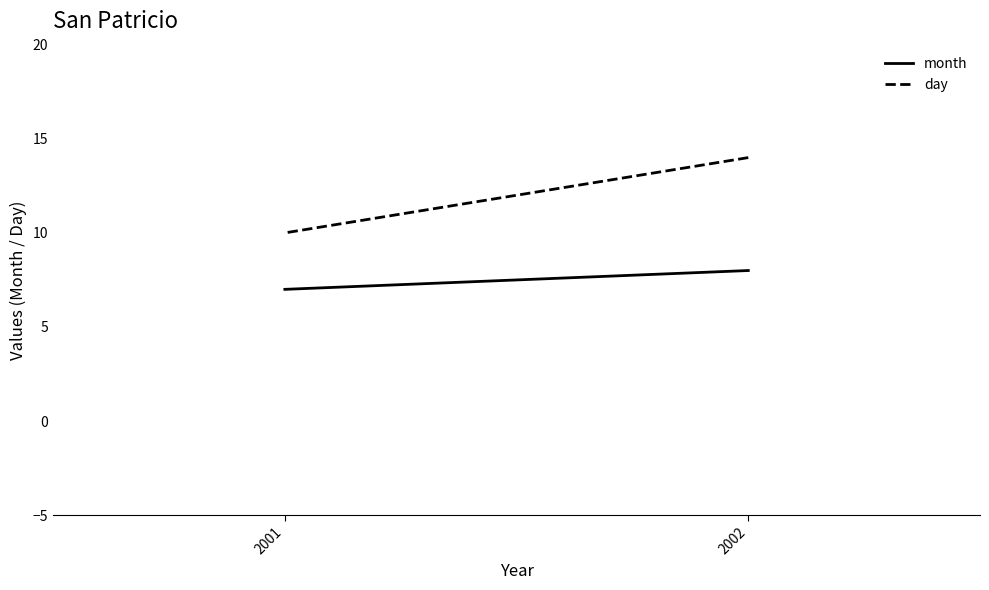

What is the sum of all month values?

15